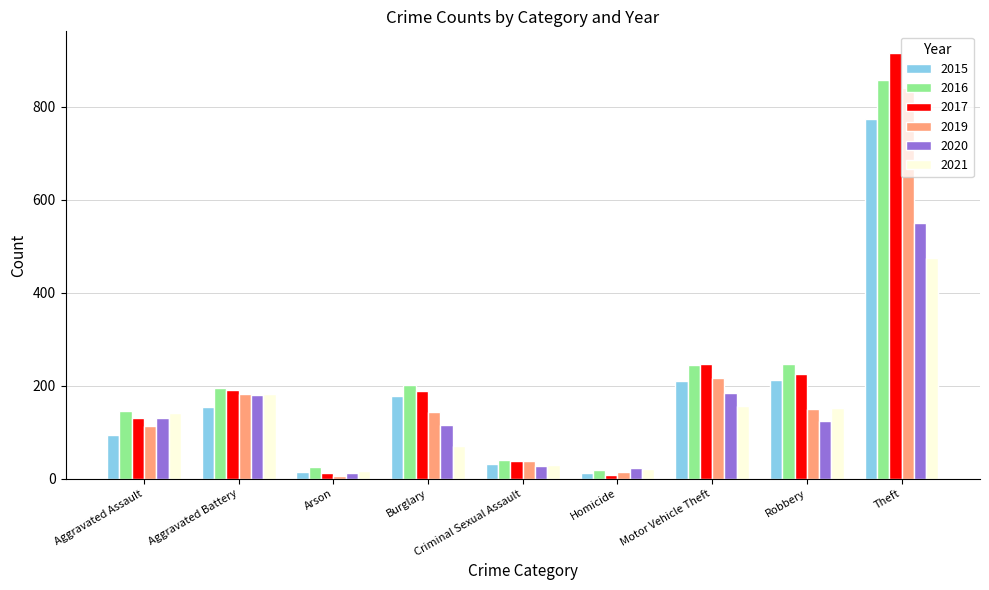

What is the total value across all series at Burglary?

897